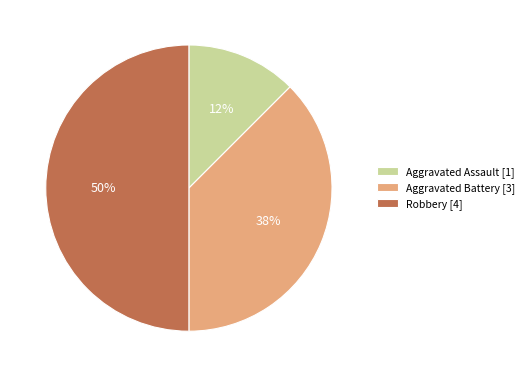

Between Robbery [4] and Aggravated Battery [3], which is larger?

Robbery [4]